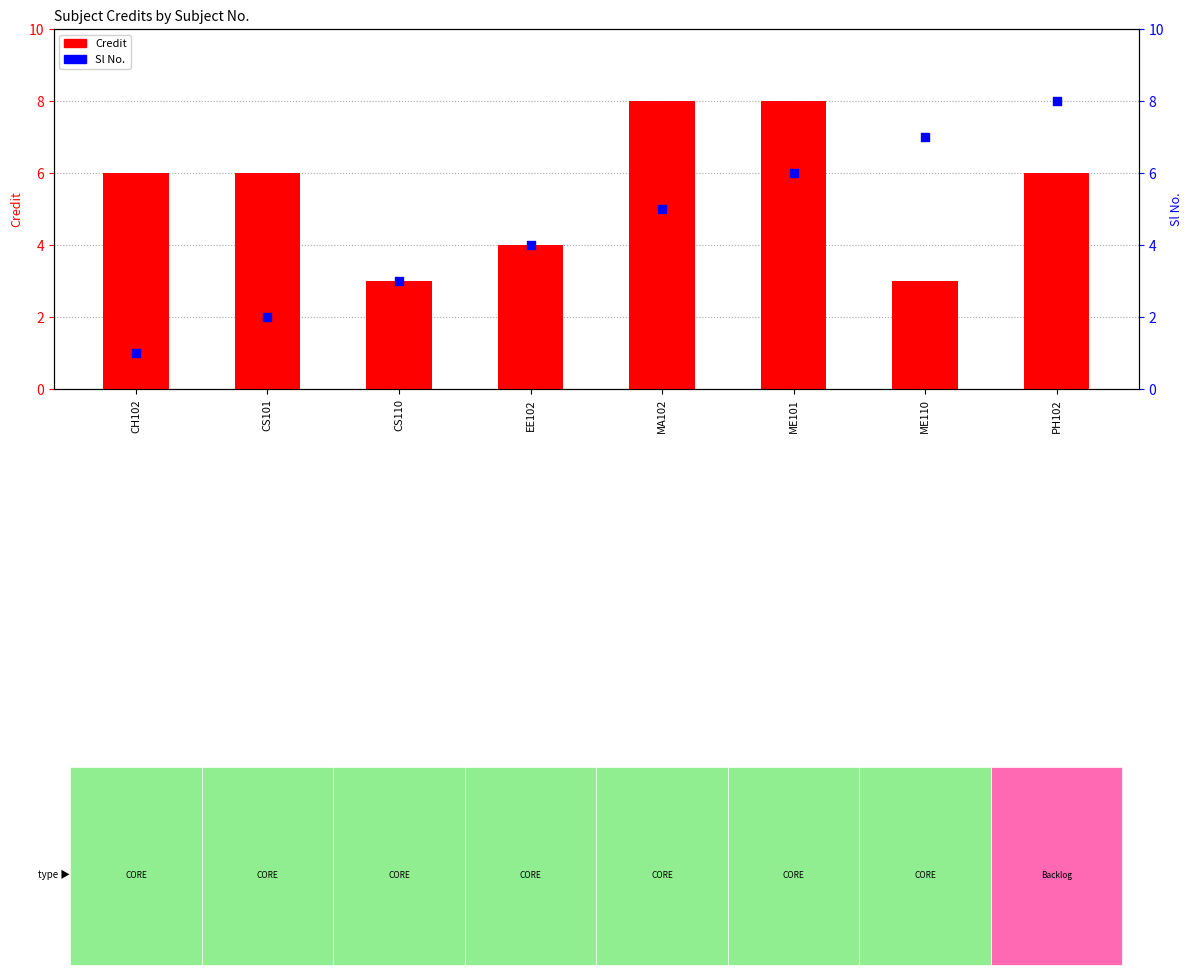

At which category is the sum across all series the highest?

ME101